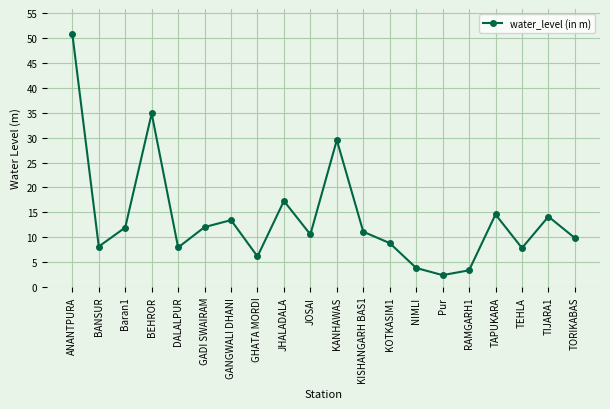

Which label corresponds to the largest value in the chart?

ANANTPURA